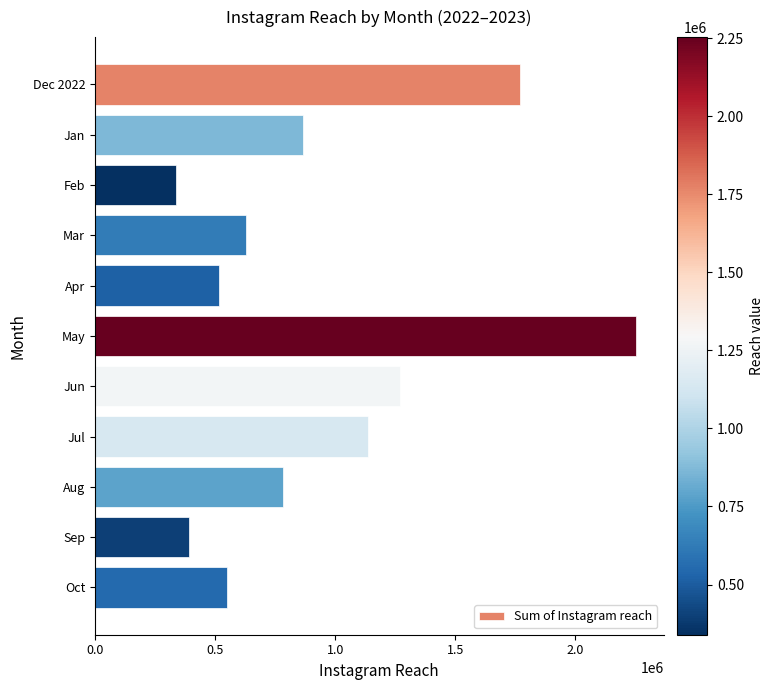

Which label corresponds to the largest value in the chart?

May